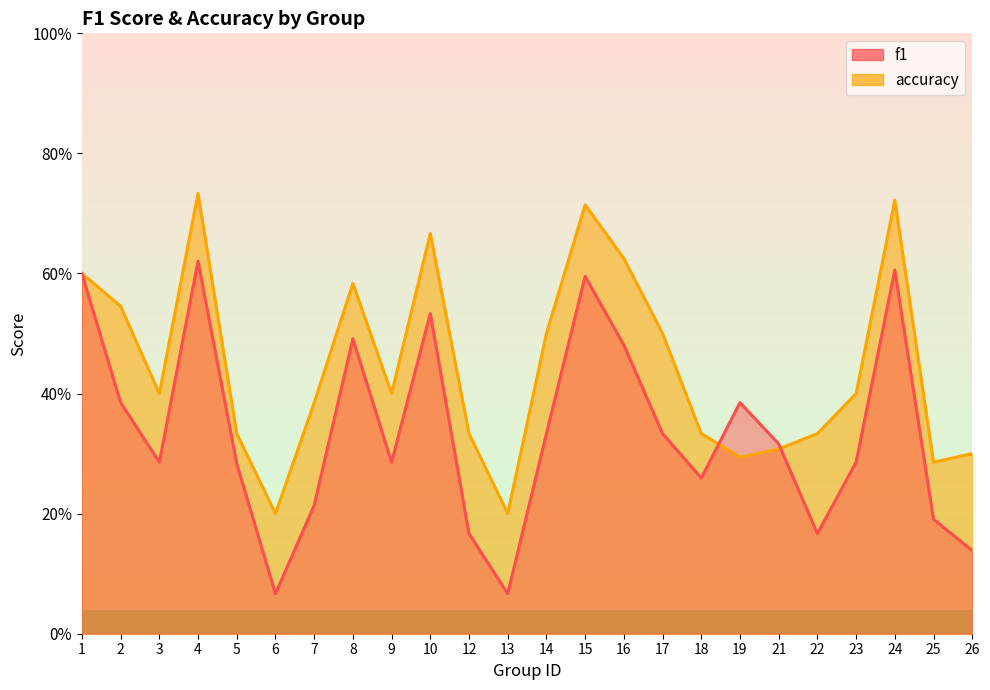

True or false: f1 has more than 2 points higher than both neighbors.

True